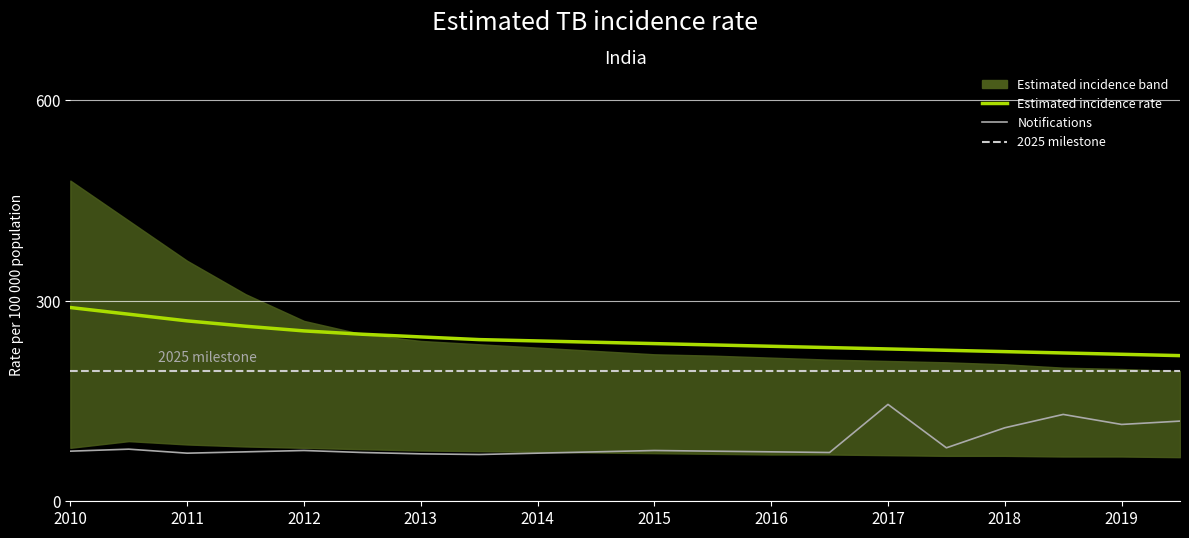

What is the sum of all Estimated incidence rate values?

4843